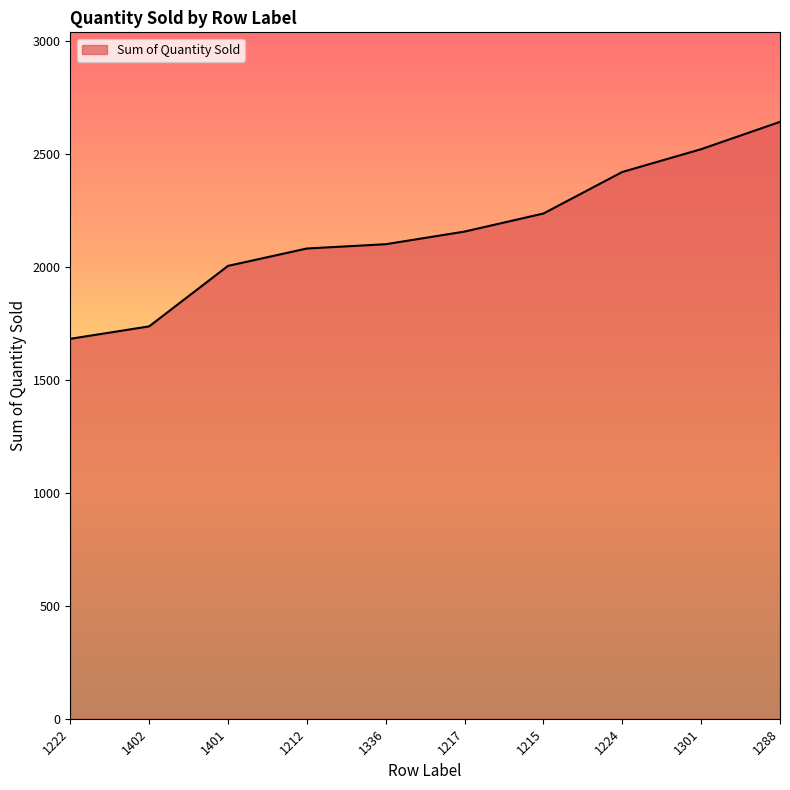

True or false: the data shows 3025 at 1215.

False